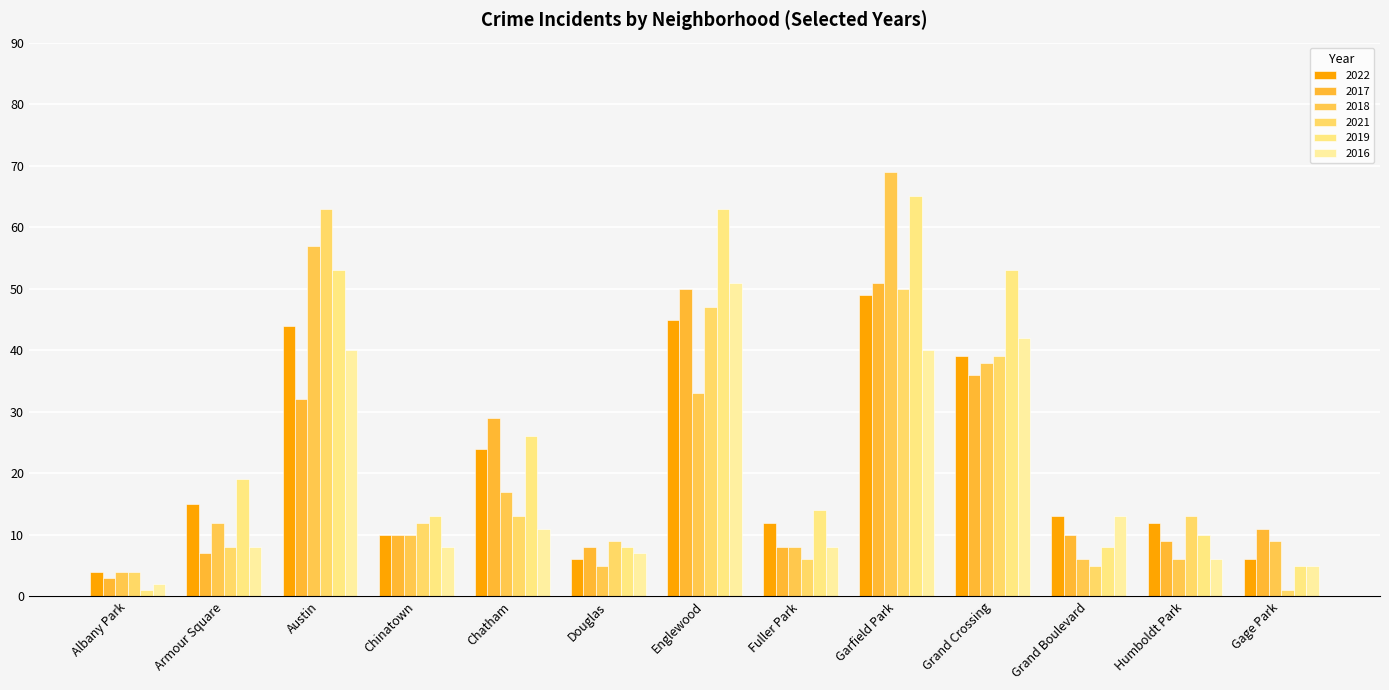

What is the label of the 8th bar from the left?

Fuller Park